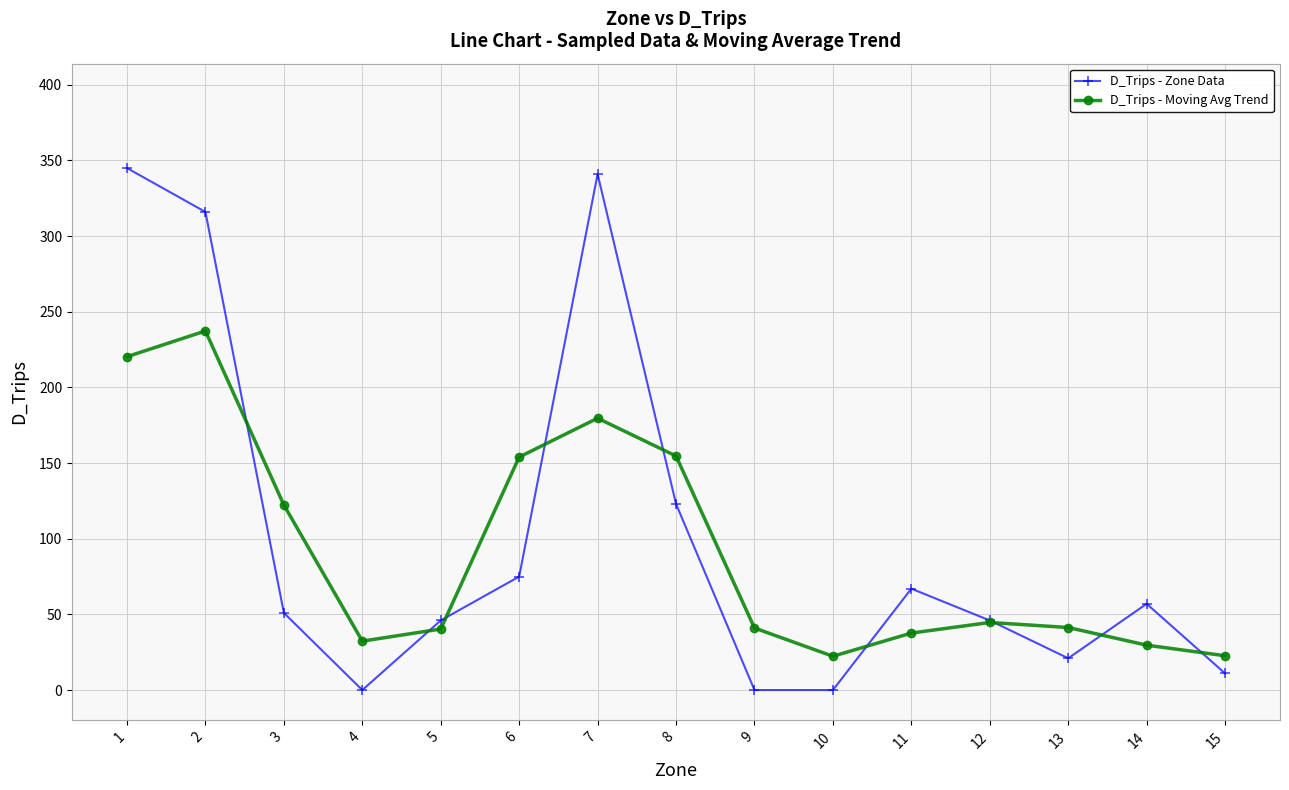

Rank the series by their maximum value, from highest to lowest.

D_Trips - Zone Data, D_Trips - Moving Avg Trend